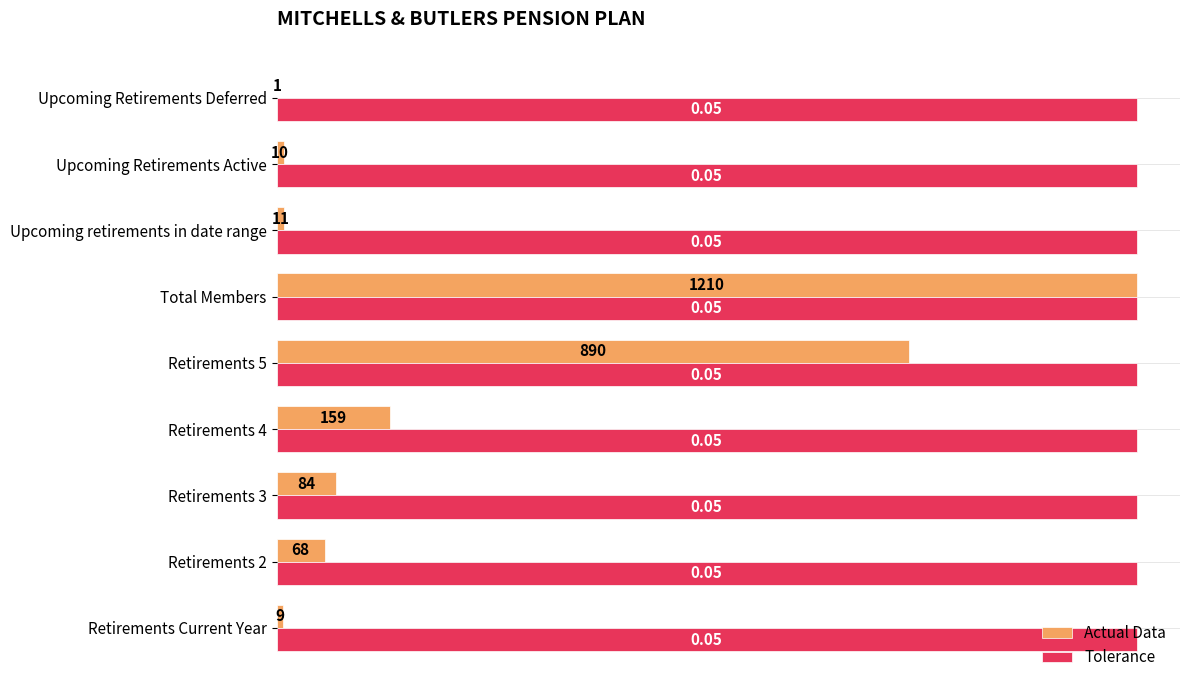

At which label is Actual Data closest to 0?

Upcoming Retirements Deferred